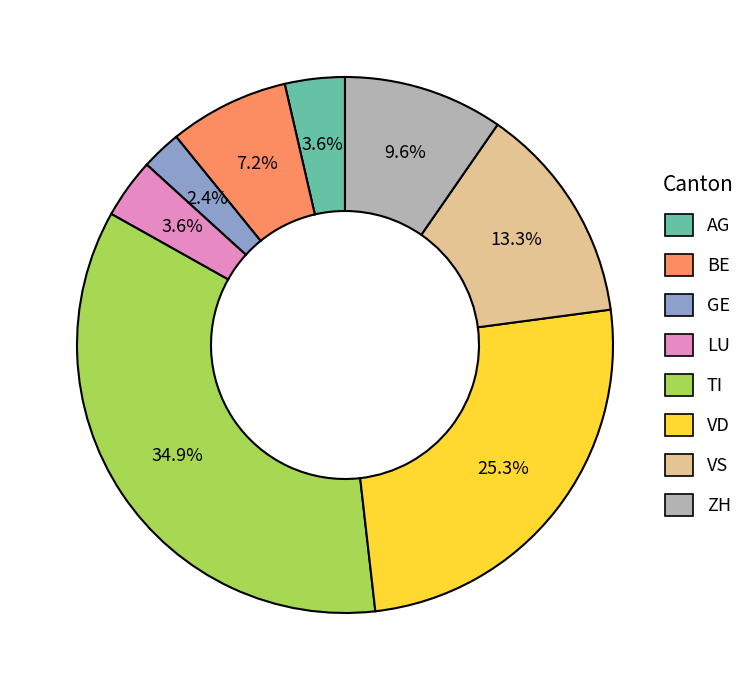

What is the ratio of the value at VD to the value at VS?

1.9